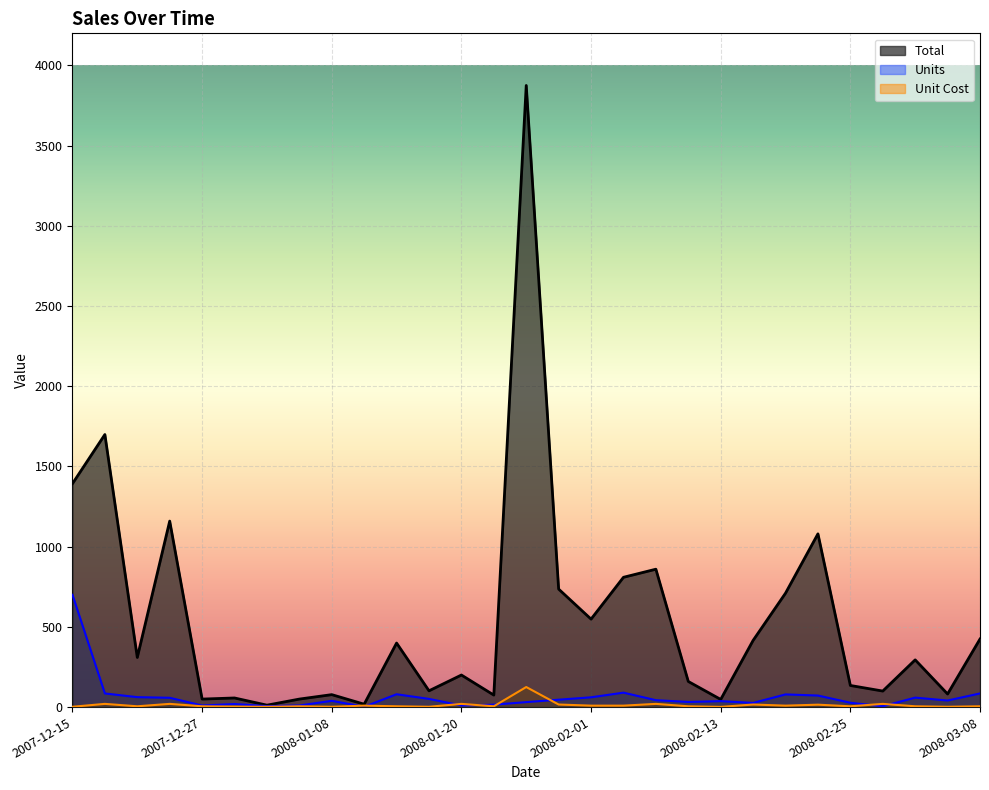

Which category has the highest value in the Total series?

2008-01-26